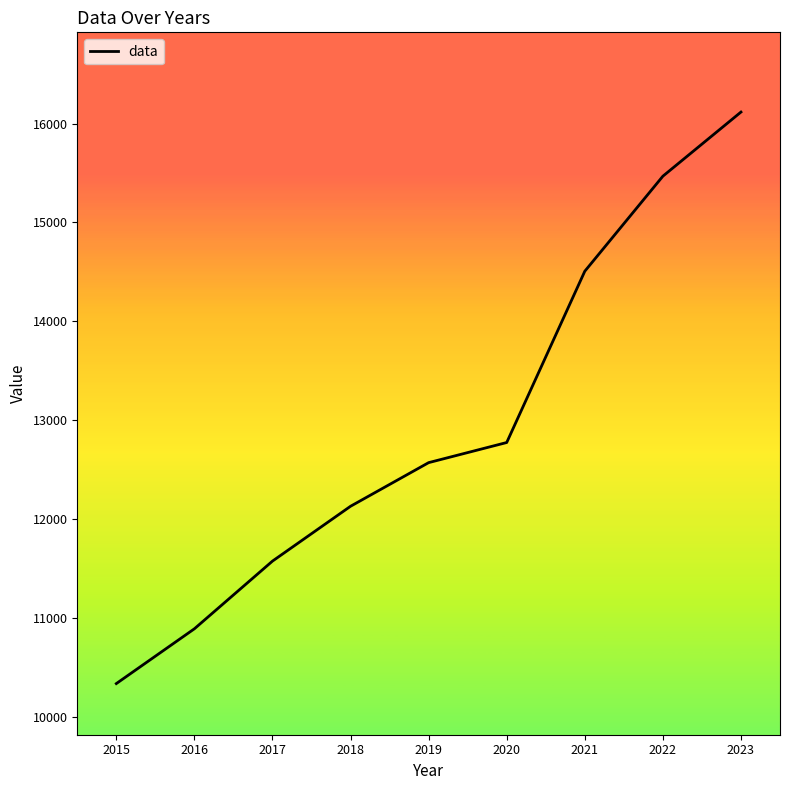

True or false: the data shows 15286.9 at 2015.

False